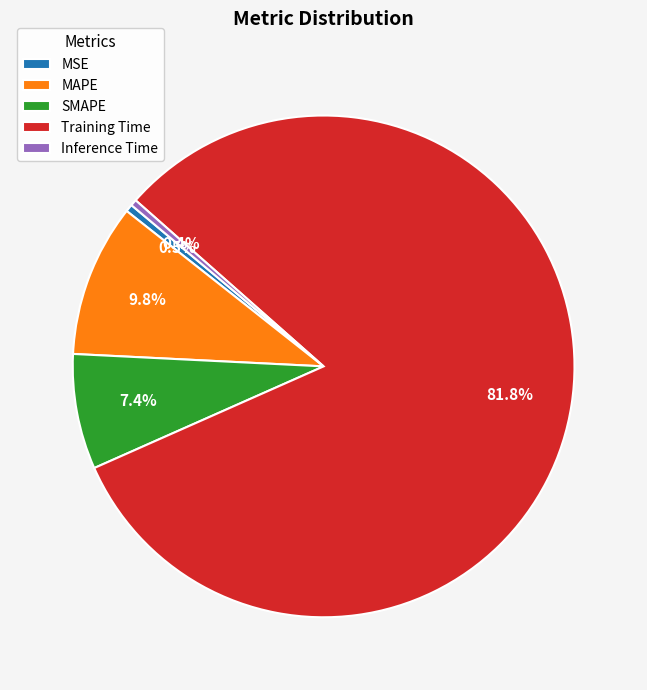

Between MAPE and Inference Time, which is larger?

MAPE